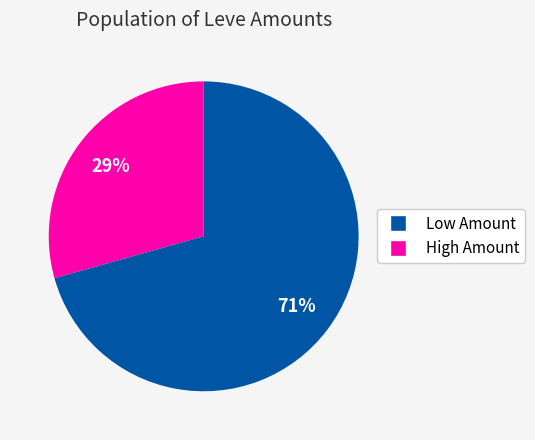

Is there a majority slice in this chart?

Yes